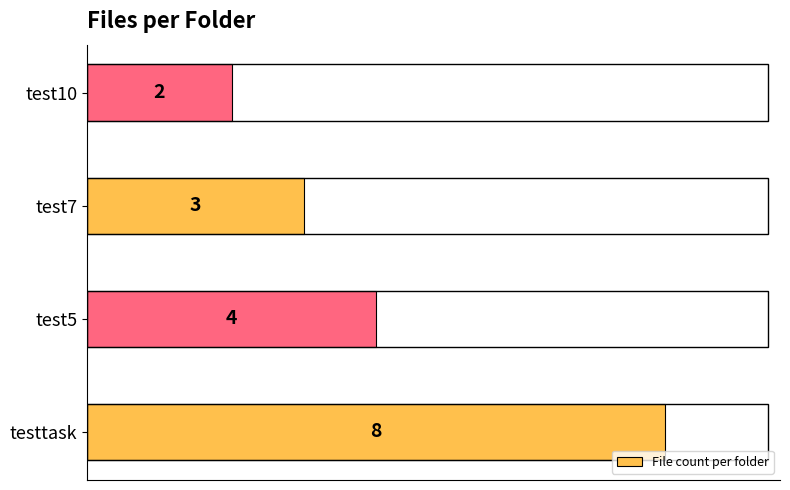

Count the values in the range 3 to 8.

3